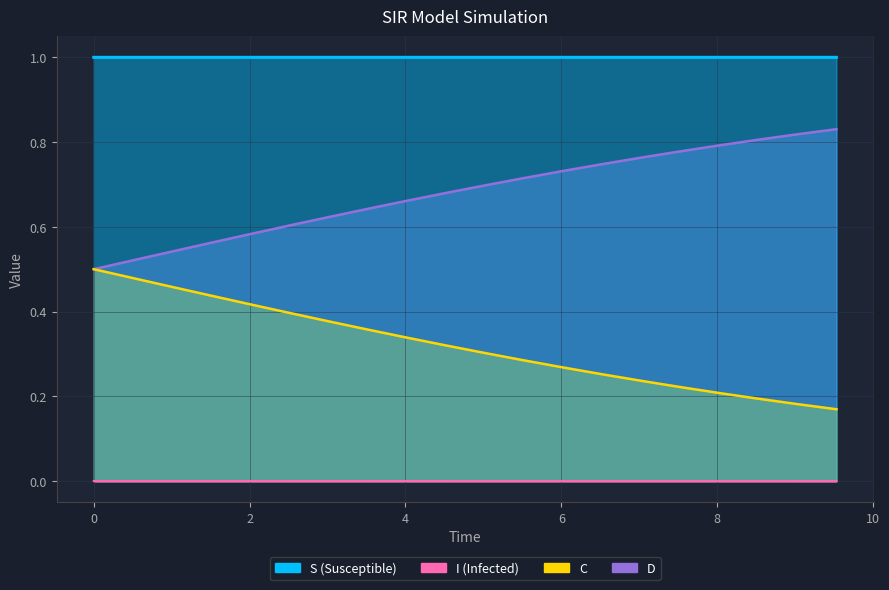

Is it true that S equals 1.0 at 1.5050167224080266?

True